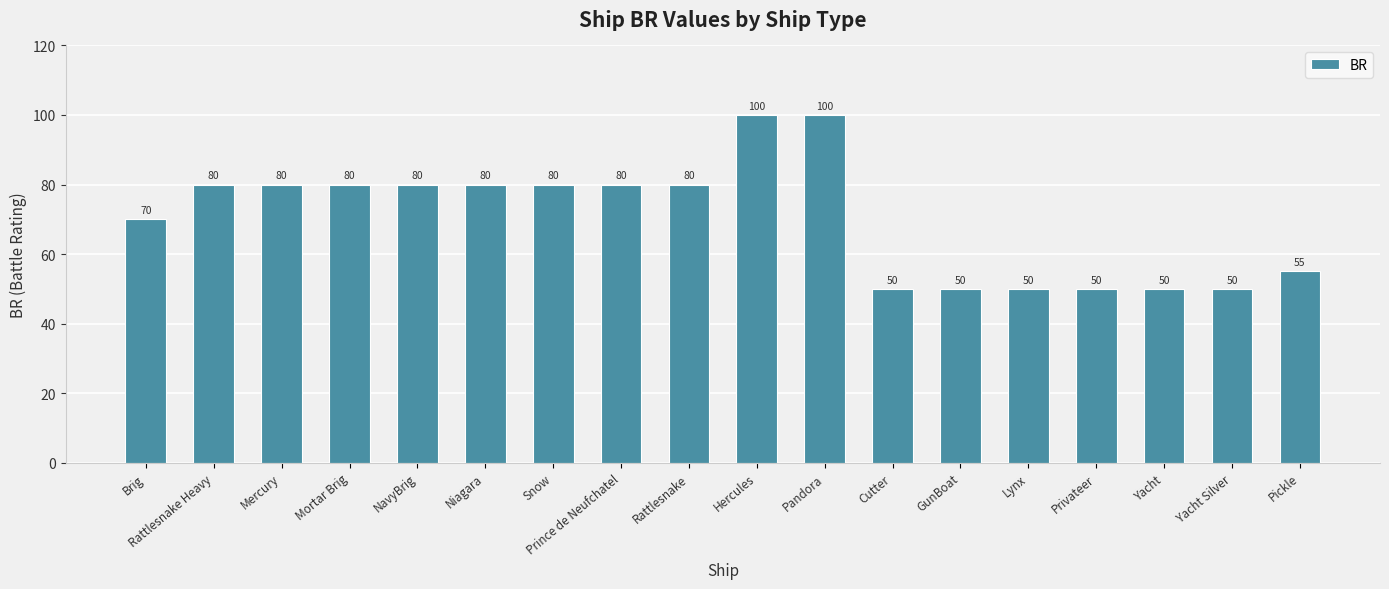

What is the change in value from Prince de Neufchatel to Pickle?

-25